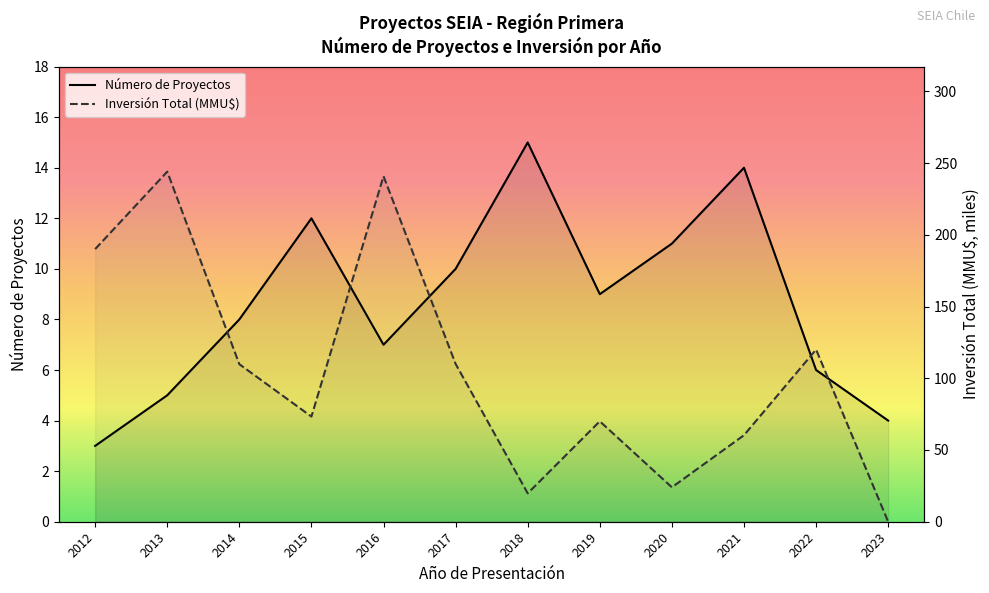

In Inversión Total (MMU$), how many points are higher than both neighbors (excluding endpoints)?

4